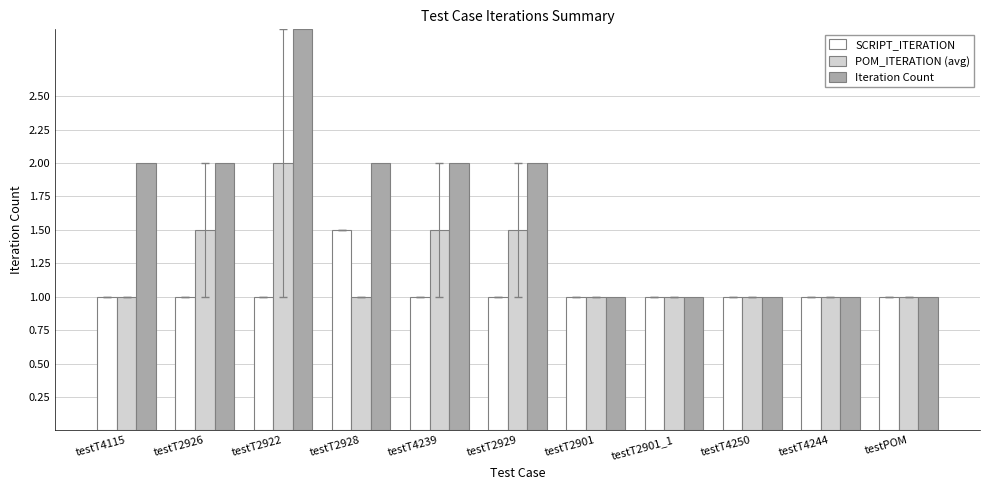

Rank the series by their average value, from lowest to highest.

SCRIPT_ITERATION, POM_ITERATION (avg), Iteration Count